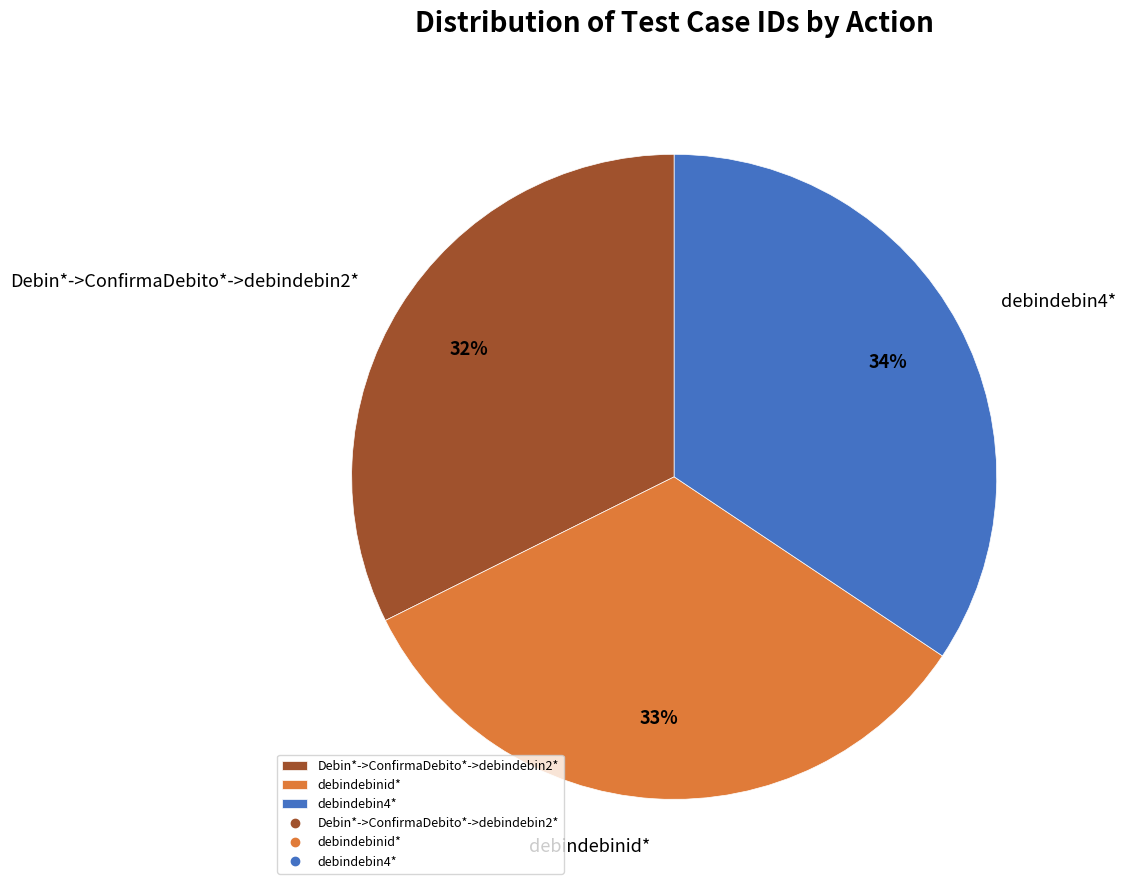

Between debindebinid* and Debin*->ConfirmaDebito*->debindebin2*, which is larger?

debindebinid*